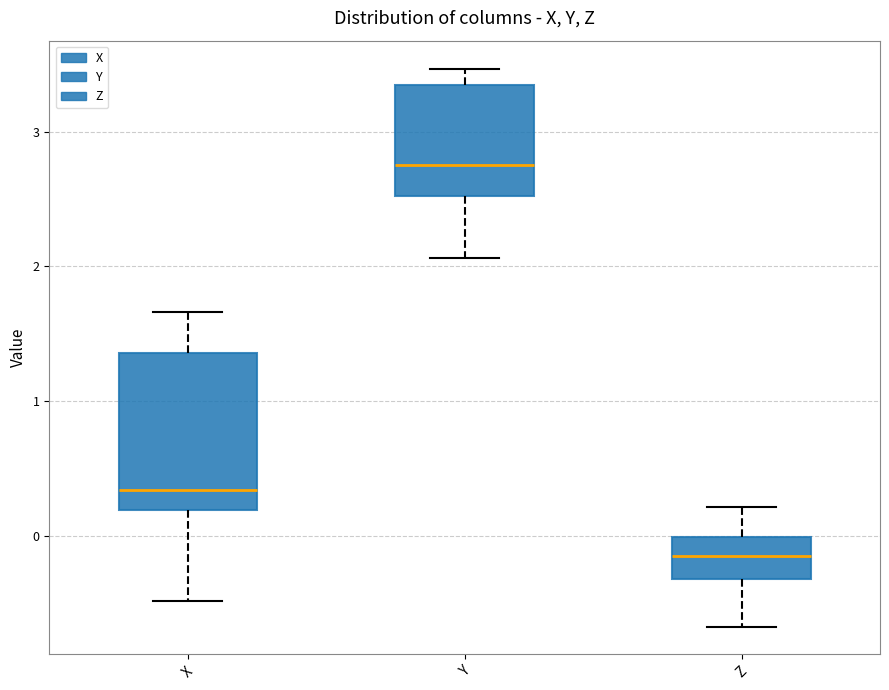

Reading left to right, transcribe this box plot: for each box, give where its median line is, the range the box spans, and where its two whiskers end, as read against the y-axis. The values are not printed on the chart, so give them approximately, as read against the axis.

X: median 0.3, box 0.2 to 1.4, whiskers -0.5 to 1.7
Y: median 2.8, box 2.5 to 3.3, whiskers 2.1 to 3.5
Z: median -0.1, box -0.3 to 0.0, whiskers -0.7 to 0.2